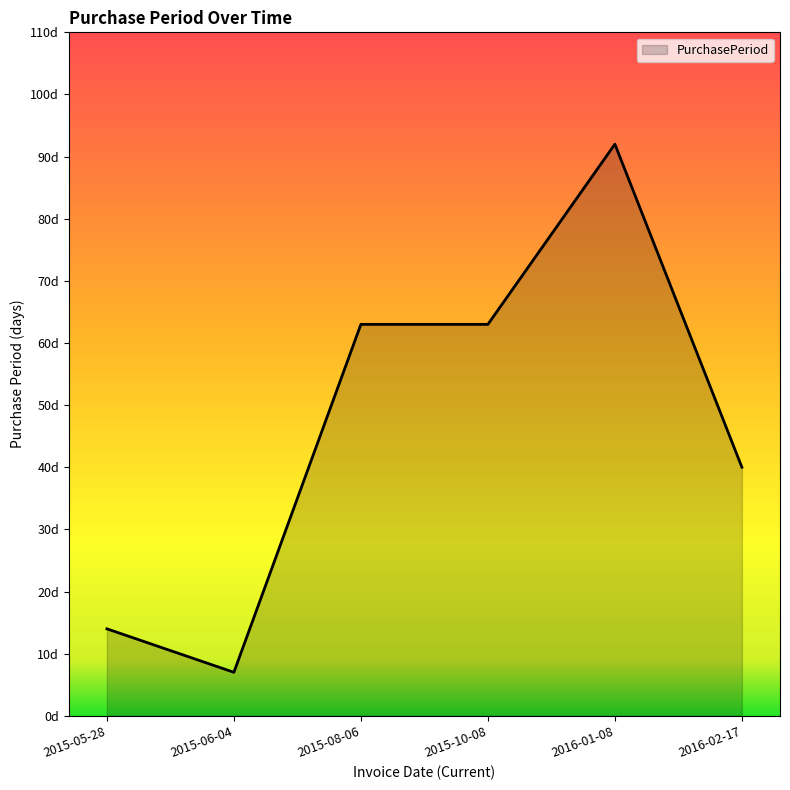

What is the sum of the values at 2015-05-28 and 2015-06-04?

21